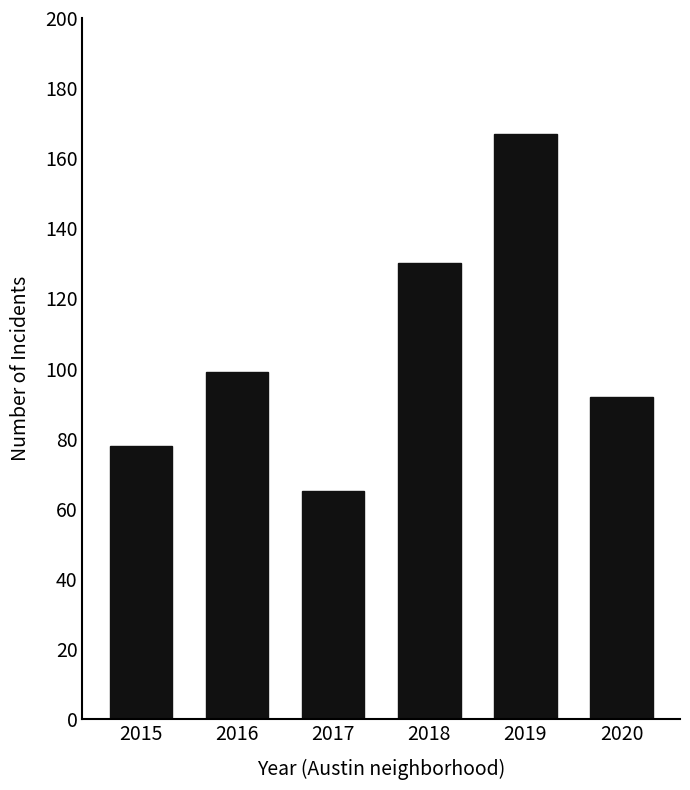

What is the ratio of the value at 2018 to the value at 2019?

0.8